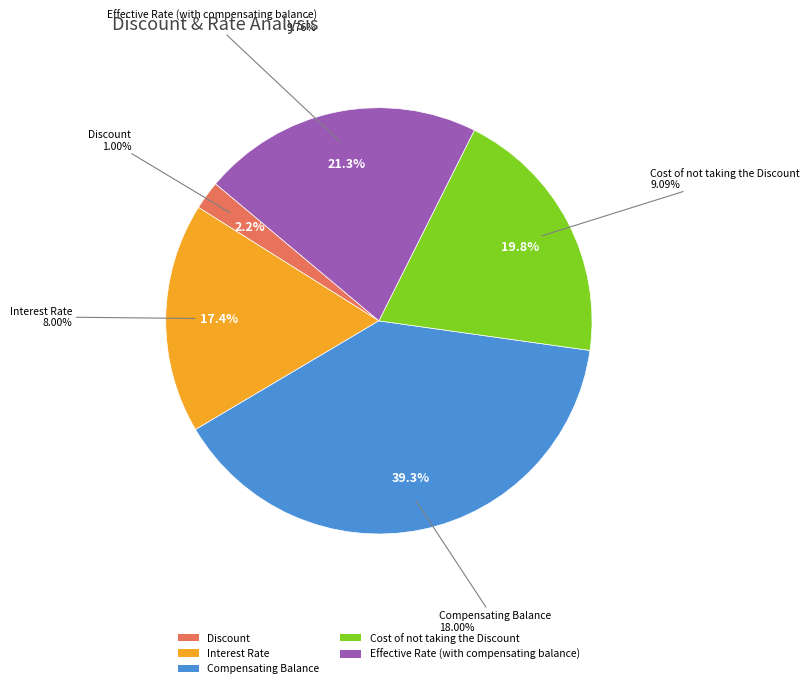

Which slice is the largest?

Compensating Balance